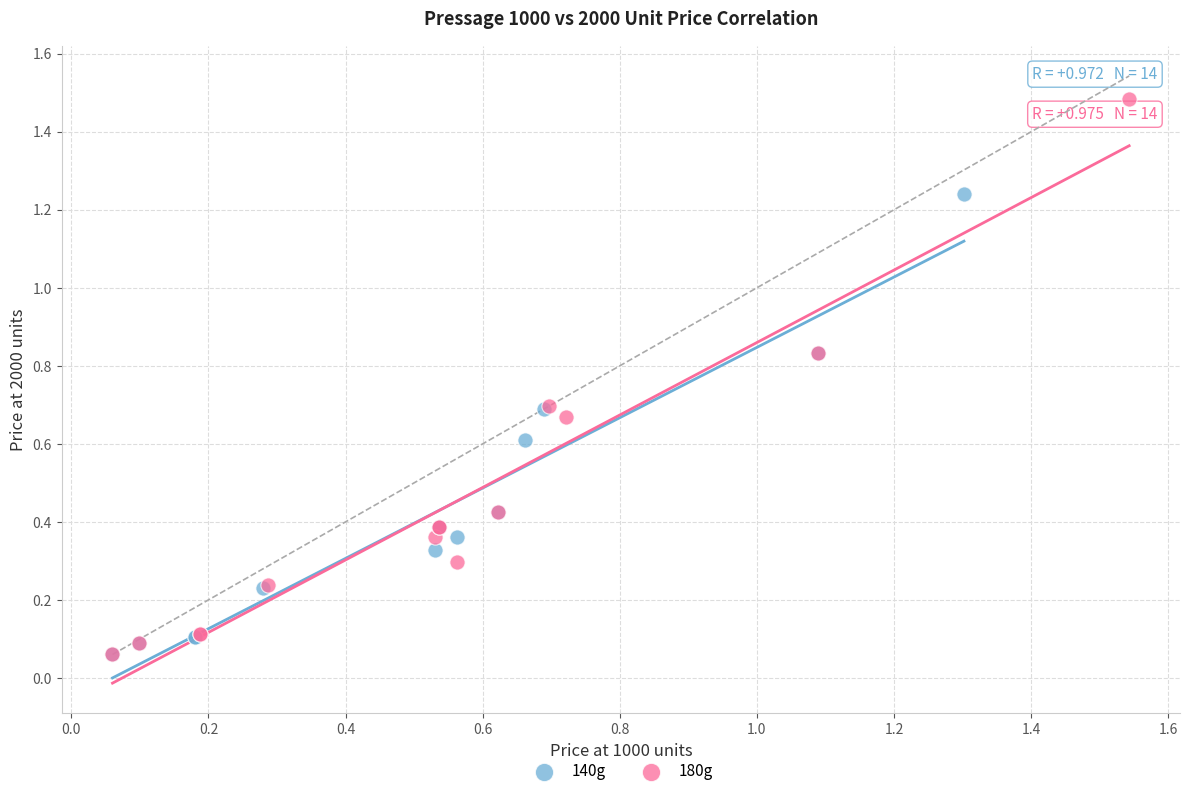

What are all the series names shown in the legend?

140g, 180g